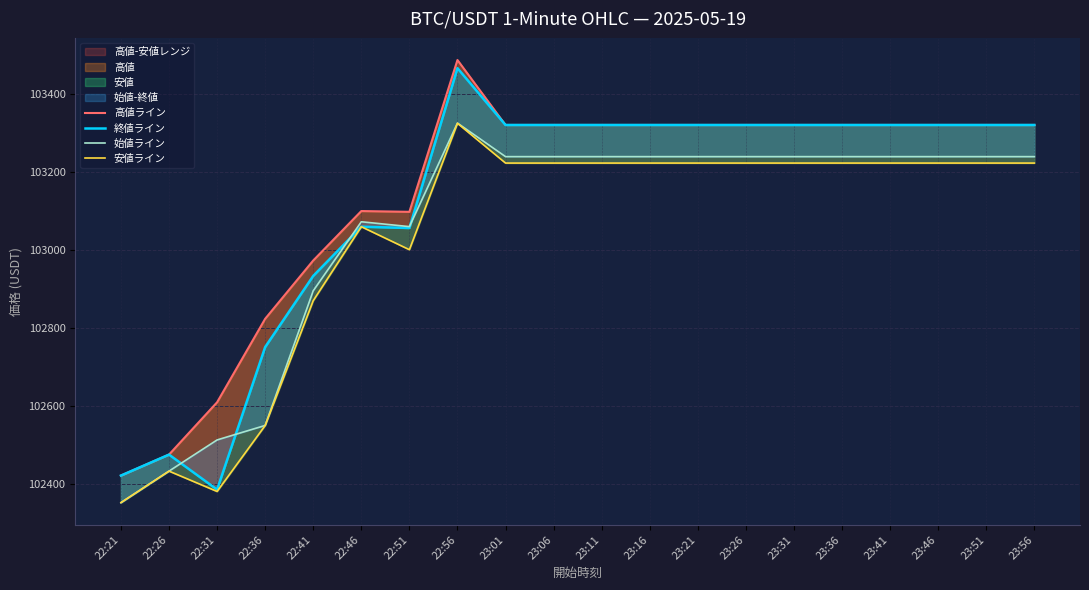

Which label corresponds to the largest value in the chart?

22:56